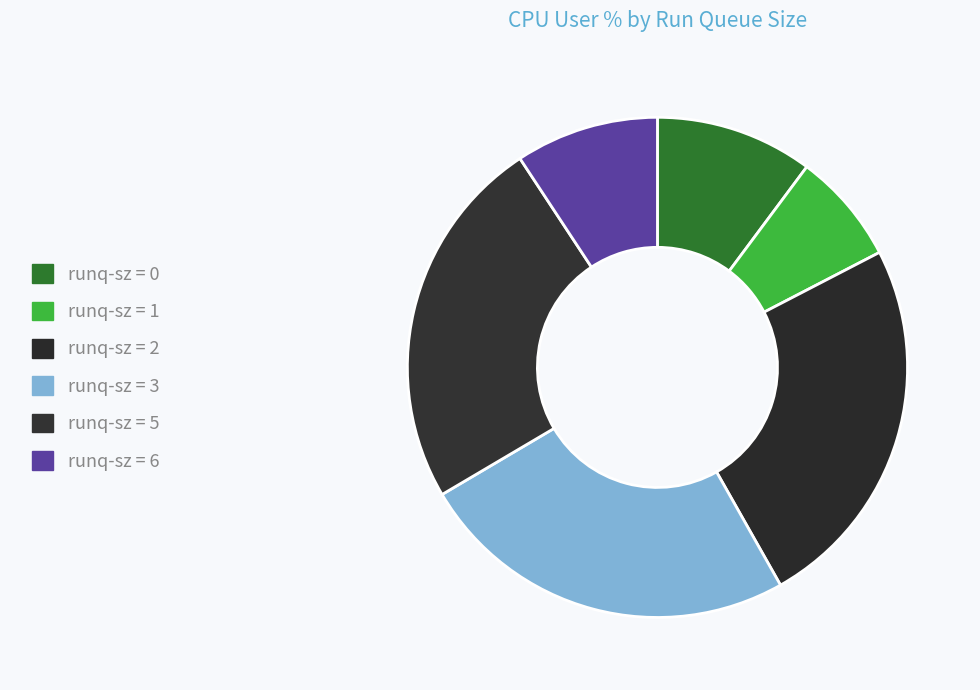

How many slices are in this pie chart?

6